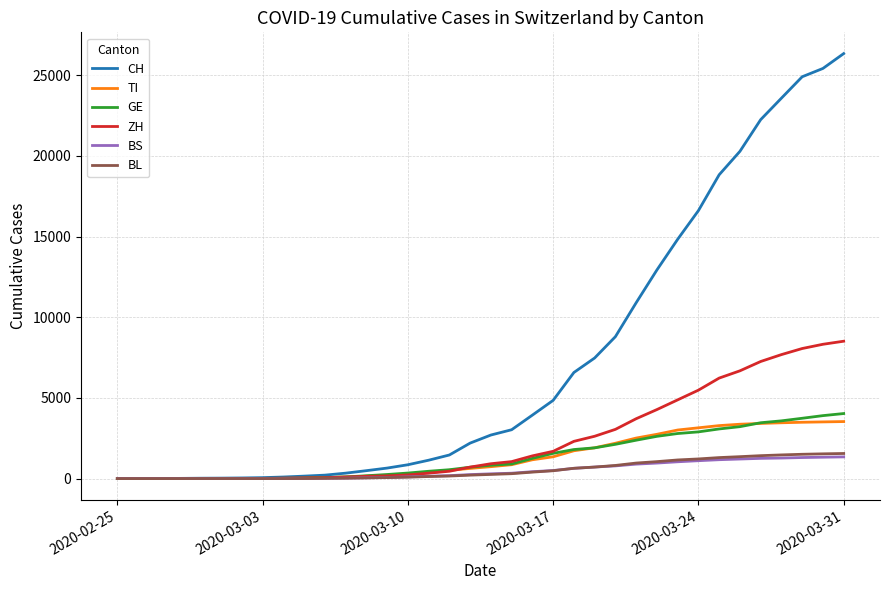

At how many categories does at least one series exceed 13889?

9